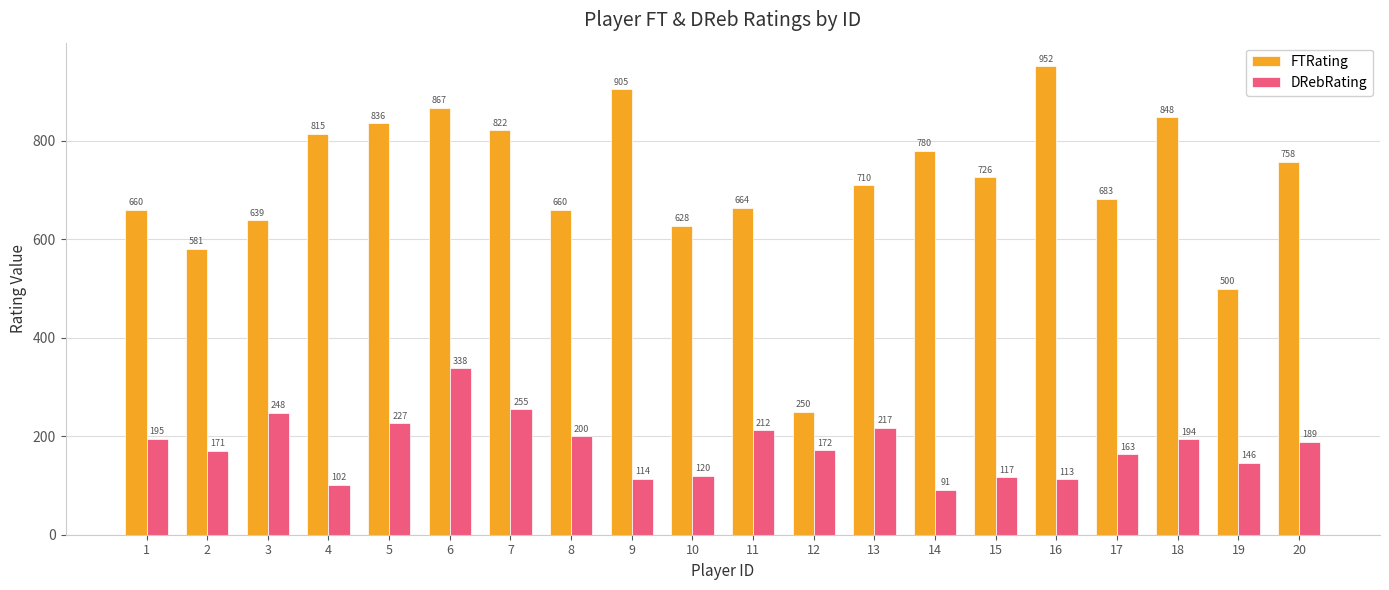

Between 5 and 11, which series saw the biggest shift?

FTRating